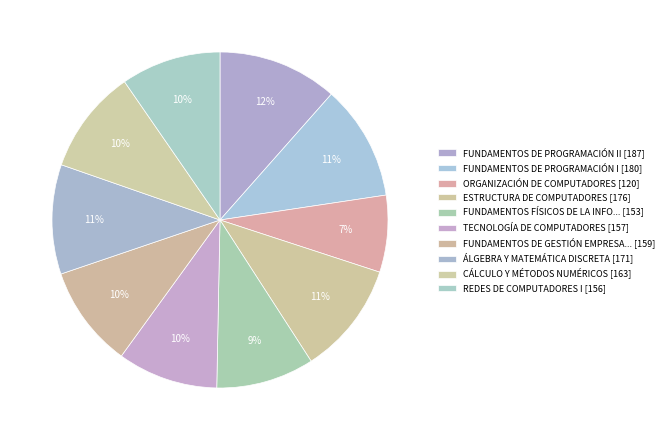

How many segments does this pie chart have?

10